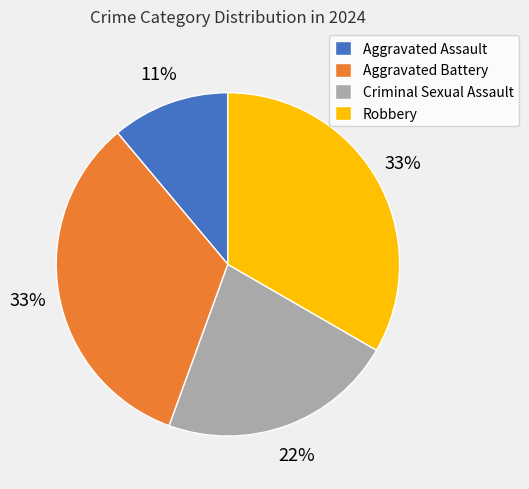

To the nearest percent, what is the difference between the largest and smallest slice percentages?

22%